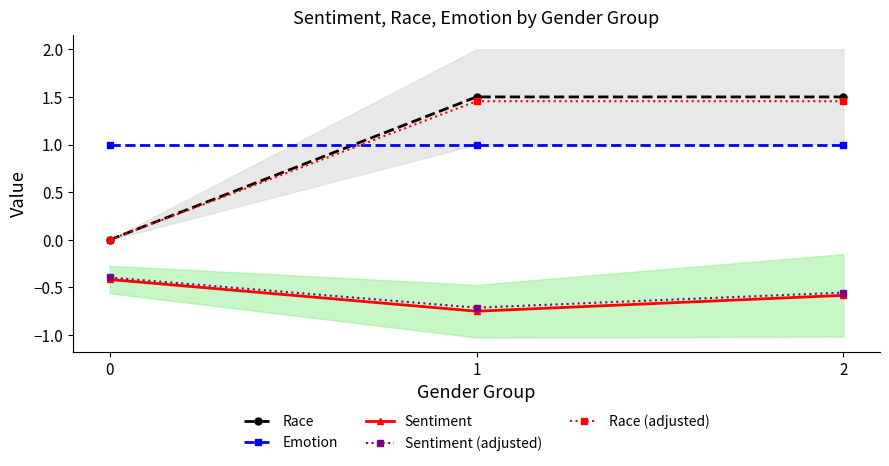

How many lines are shown in the chart?

5